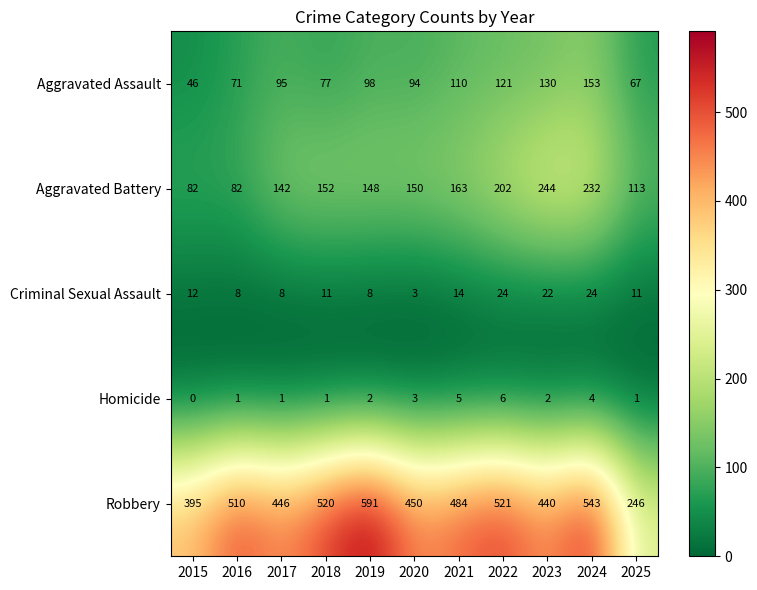

Which label corresponds to the smallest value in the chart?

2015